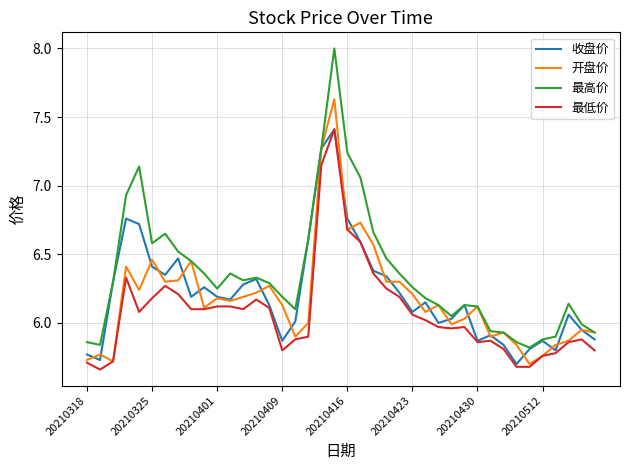

What is the highest value of the 最高价 series?

8.0